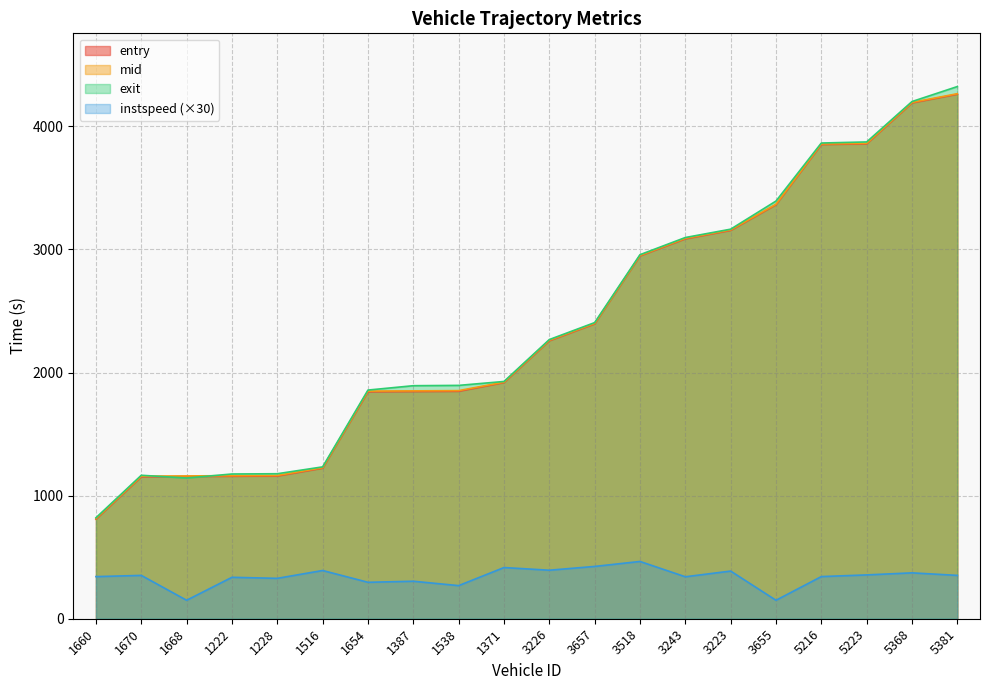

Reading right to left, transcribe all the data shown in this chart.

entry: 4260.9	4190.4	3857.6	3852.4	3363.3	3154.7	3086.0	2947.5	2395.3	2257.9	1918.4	1847.5	1845.8	1843.5	1222.9	1159.2	1157.4	1155.4	1153.2	808.6
mid: 4265.3	4194.5	3862.3	3857.2	3367.4	3159.0	3090.4	2951.4	2399.4	2262.2	1922.1	1853.1	1851.1	1849.1	1227.2	1164.0	1162.3	1160.2	1158.0	813.5
exit: 4323.3	4201.5	3873.3	3864.6	3393.1	3164.6	3096.8	2957.3	2405.7	2267.8	1927.4	1895.6	1893.1	1857.6	1233.6	1177.9	1175.8	1143.1	1165.4	820.1
instspeed: 352.2	372.7	356.0	342.4	150.0	387.2	340.9	465.3	424.9	394.2	415.8	269.0	304.6	296.0	391.9	328.1	336.6	150.0	352.0	342.2